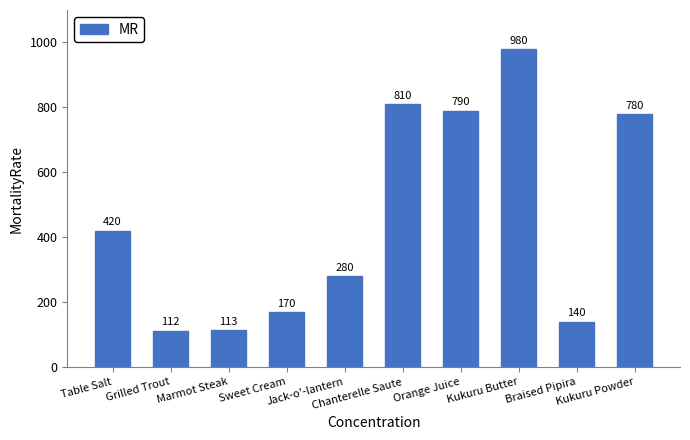

How many data points are less than 420?

5